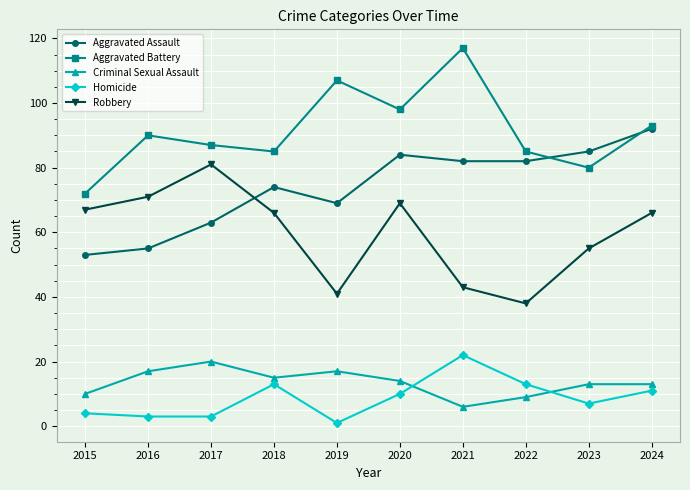

The value of Criminal Sexual Assault at 2020 is 6. True or false?

False